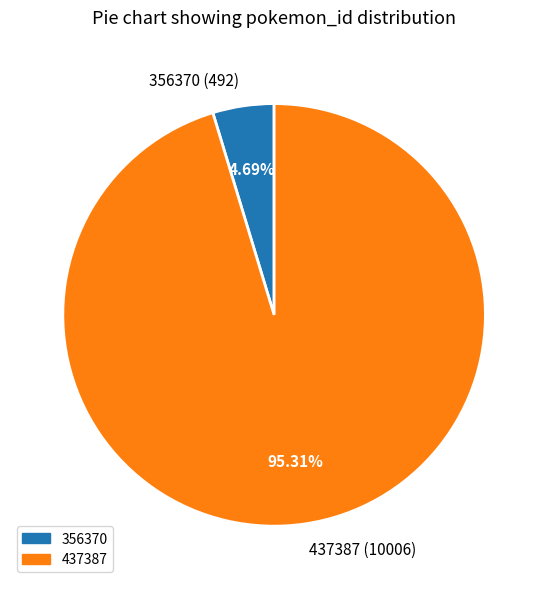

Between 356370 and 437387, which is larger?

437387